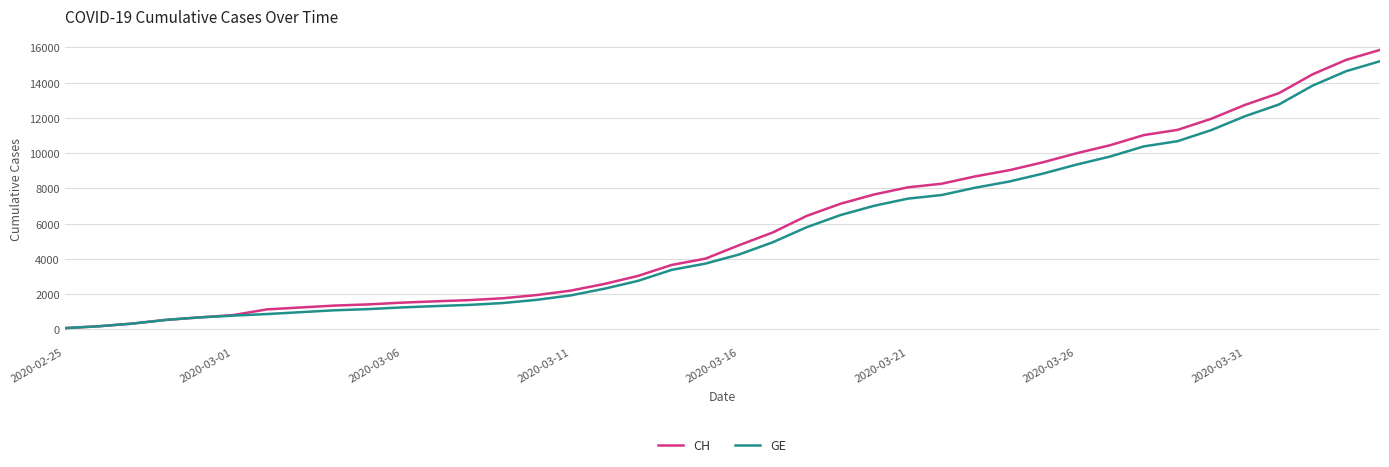

Which series has the widest spread of values?

CH